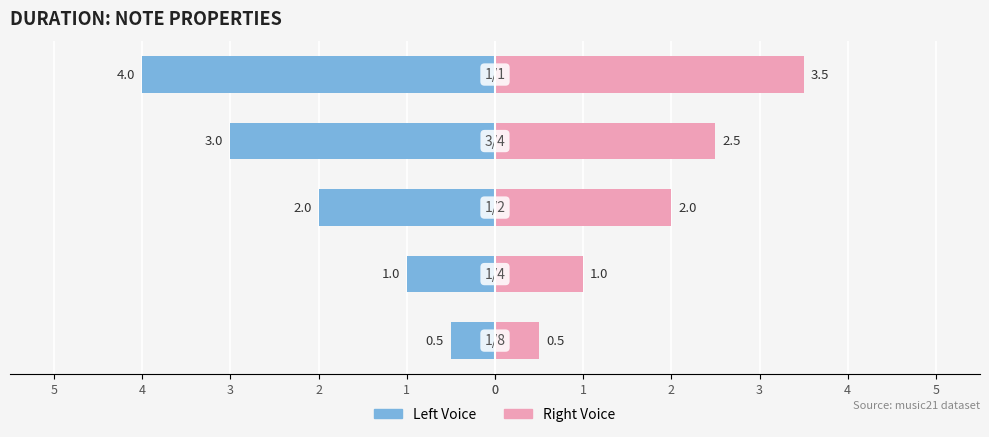

How many data points in Duration QB (left) are less than -2?

2